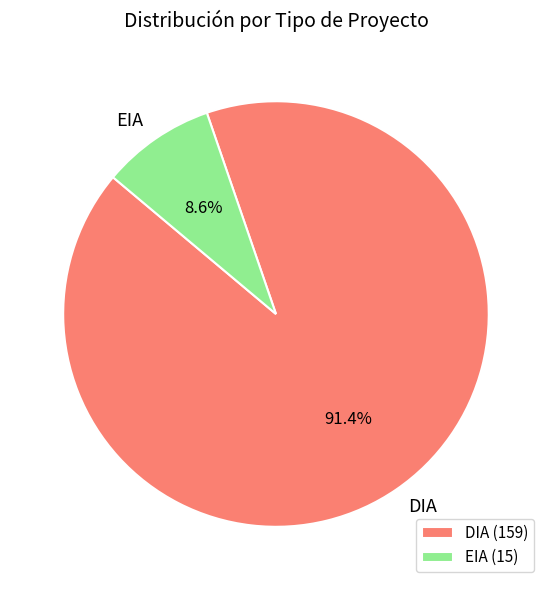

What percentage is the DIA slice, to the nearest percent?

91%